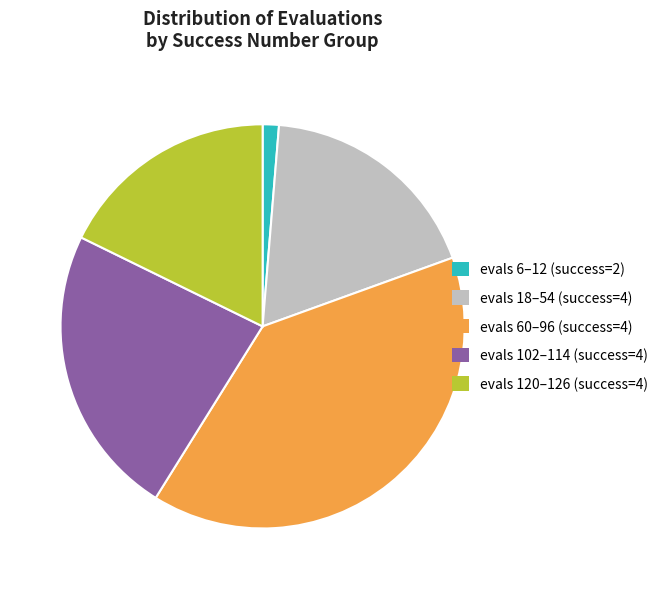

Combined, do evals 60–96 (success=4) and evals 120–126 (success=4) account for over 50%?

Yes